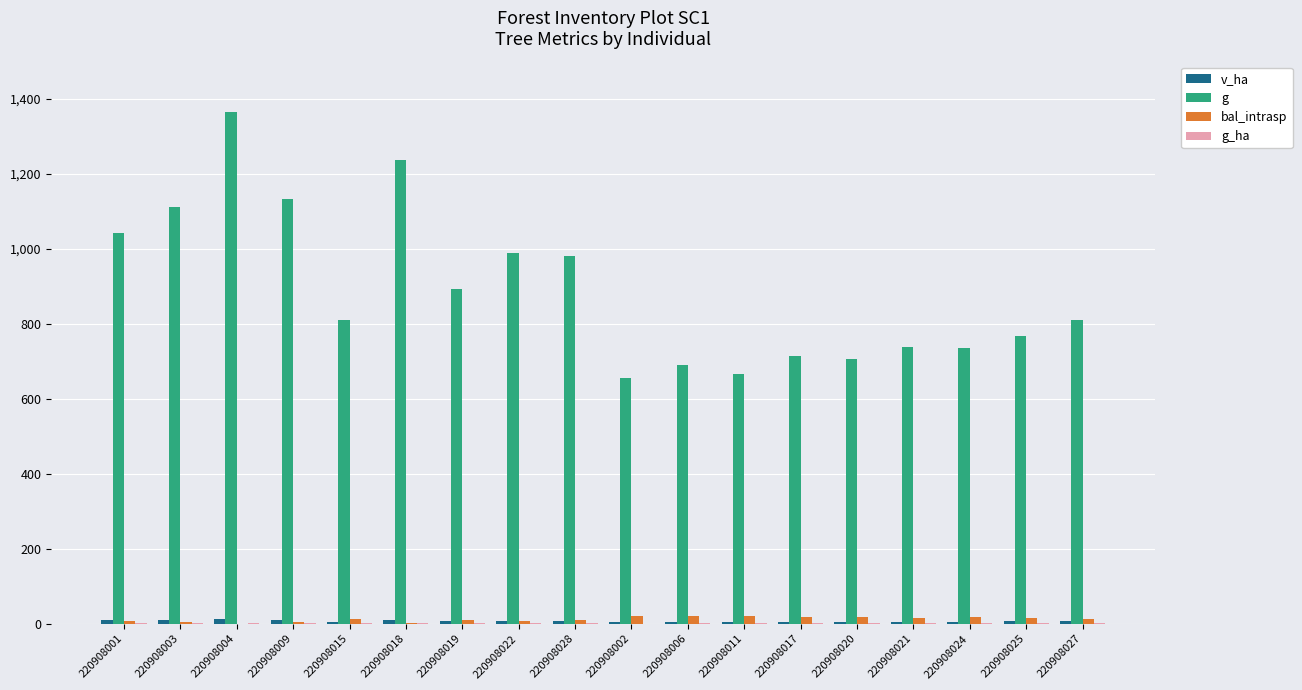

Which series has the largest total across all categories?

g